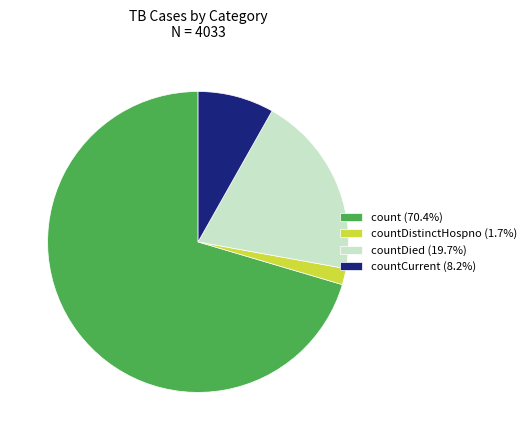

Approximately how many times larger is the value at count (70.4%) compared to countDistinctHospno (1.7%)?

40.6